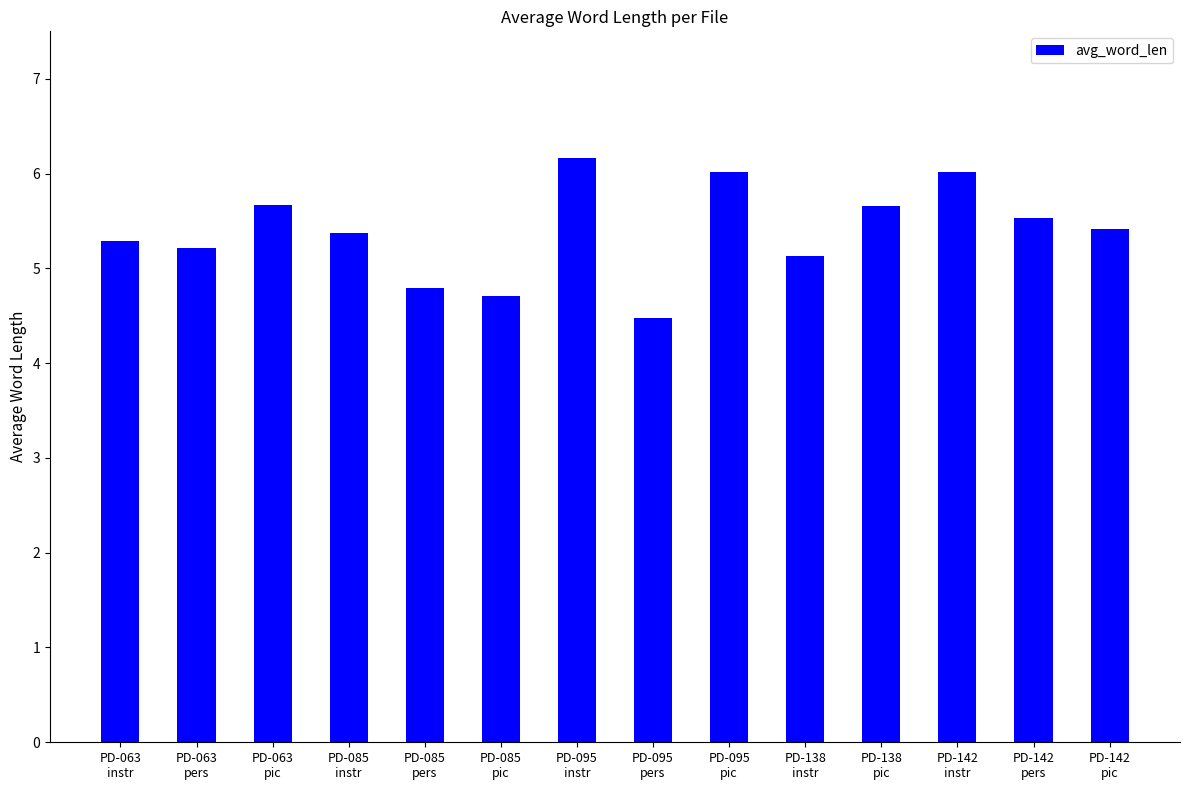

What is the value of the 4th bar from the left?

5.4